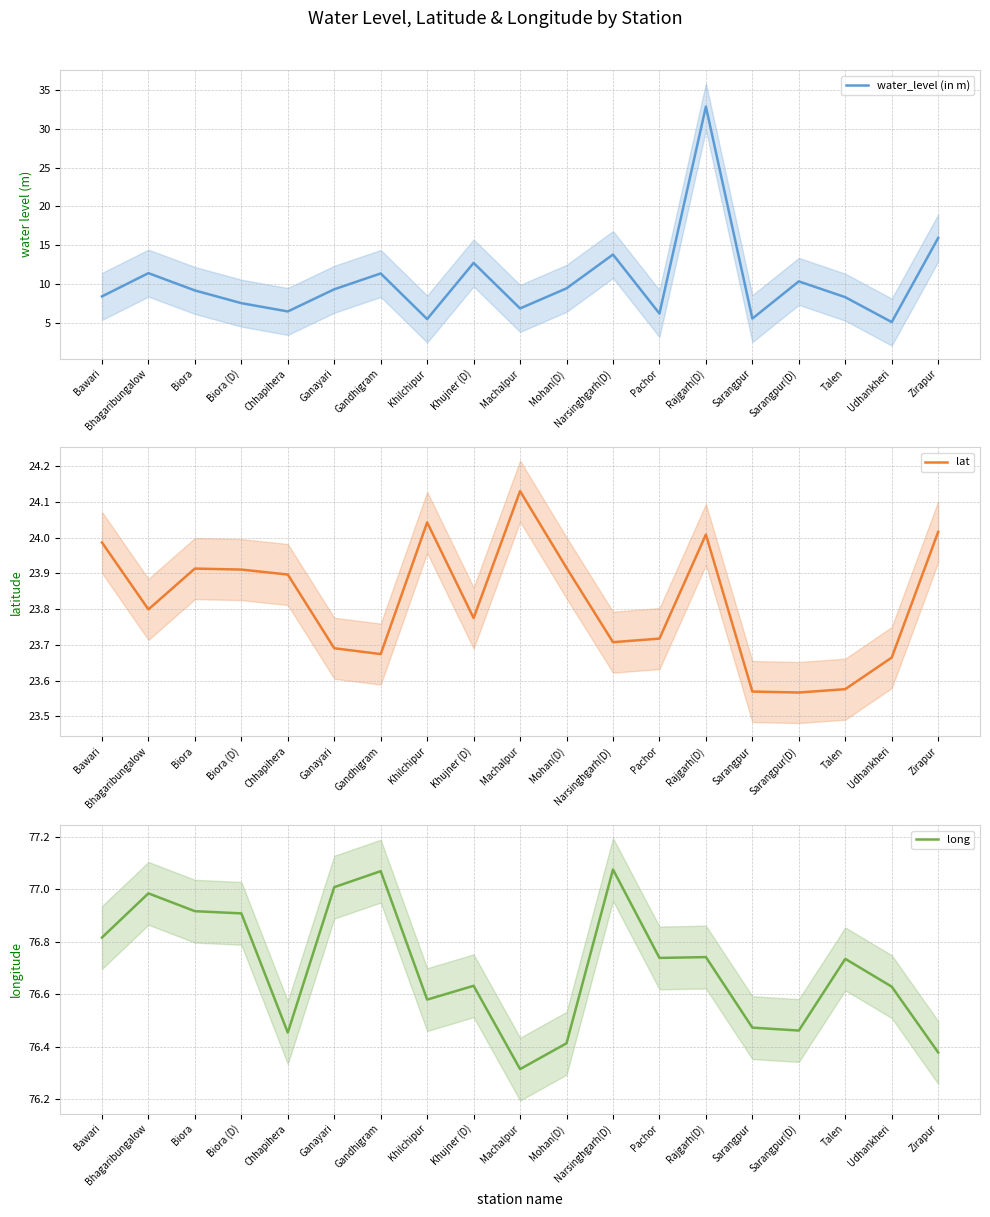

How many intersections are there between water_level (in m) and lat?

2